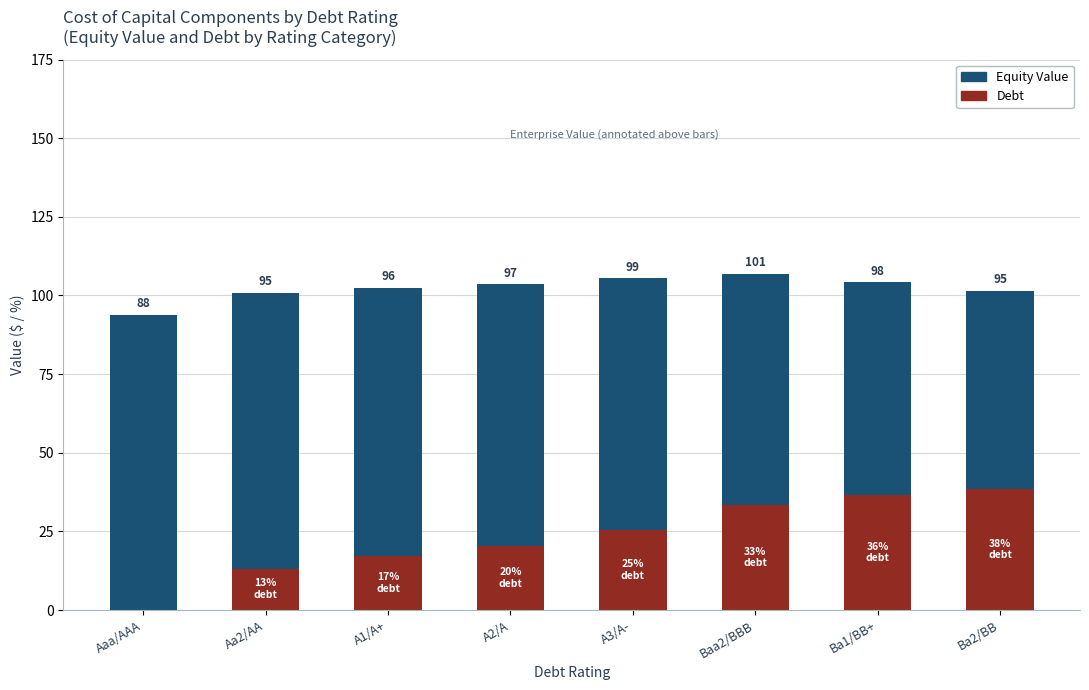

Which series has the largest total across all categories?

Equity Value